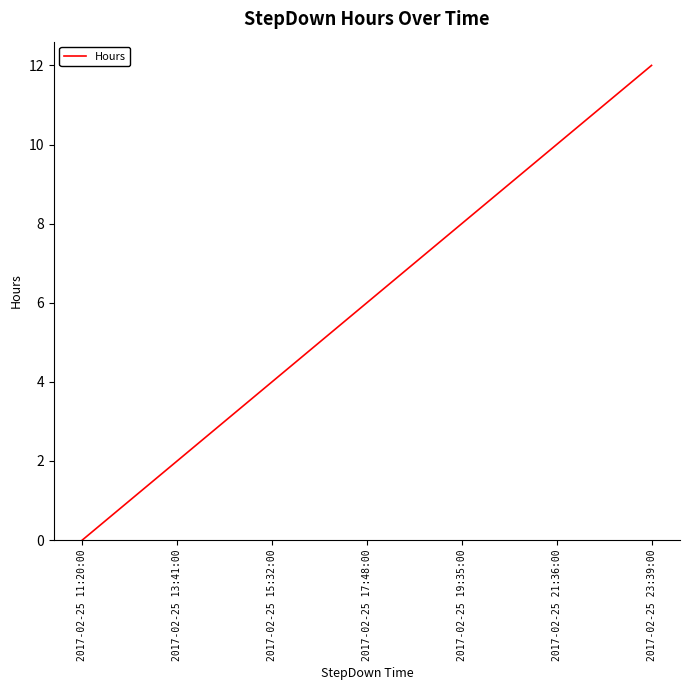

True or false: the data has more than 2 interior local peaks.

False